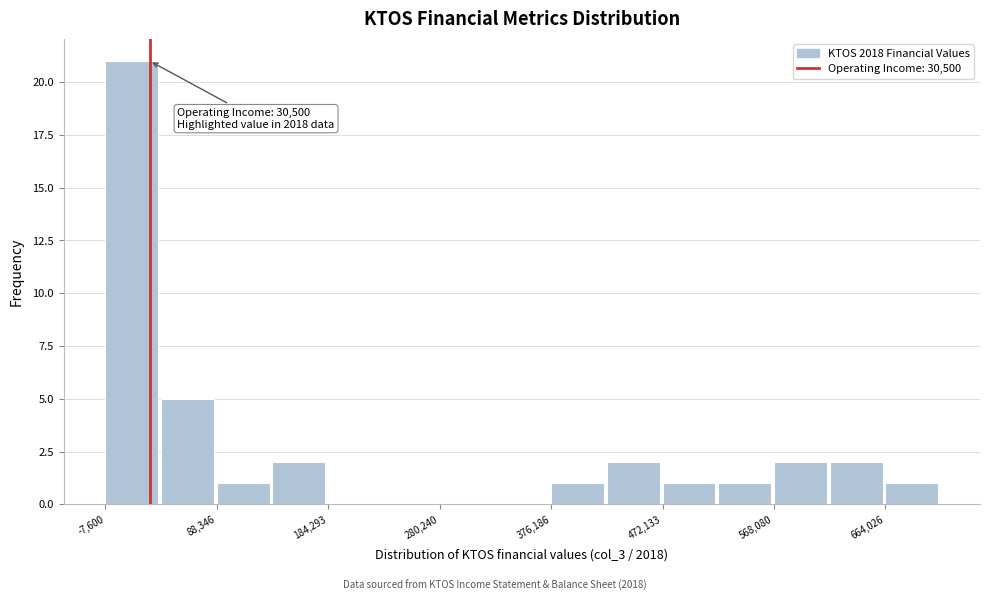

Which range on the x-axis has the tallest bar?

-10000 to 40000